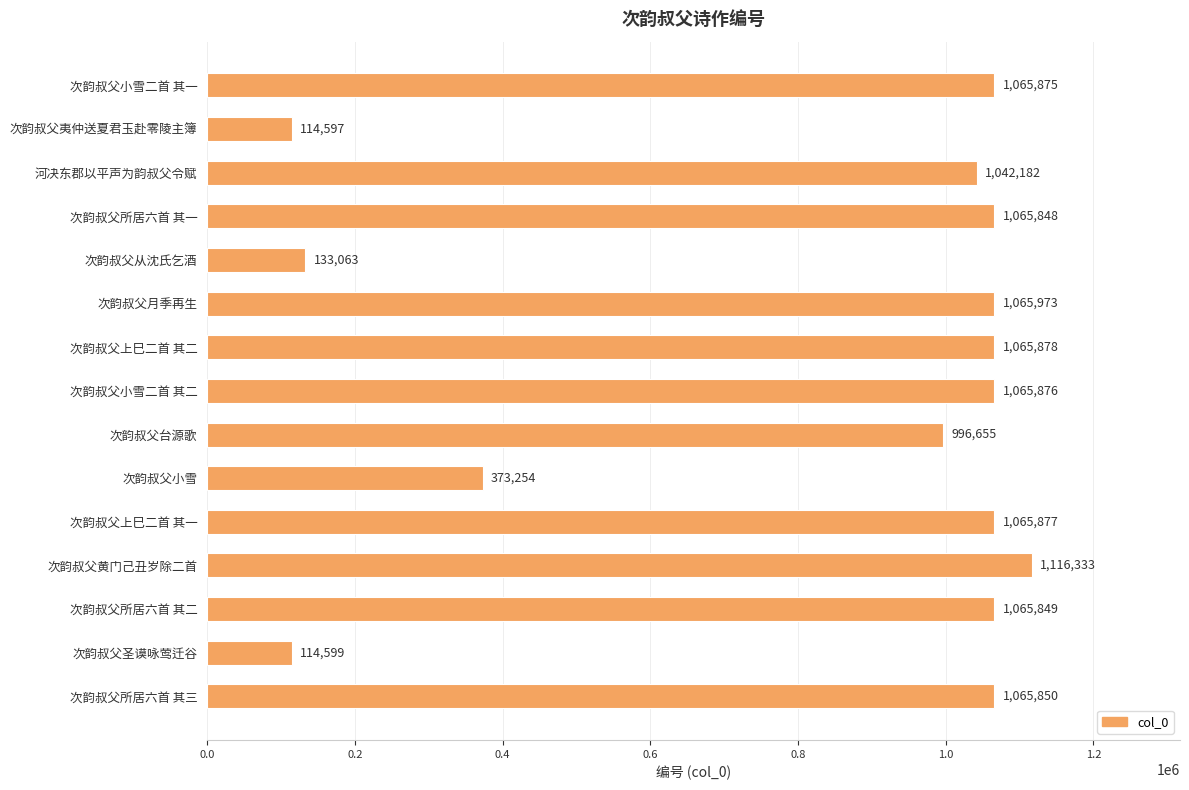

Rank the categories by value from highest to lowest.

次韵叔父黄门己丑岁除二首, 次韵叔父月季再生, 次韵叔父上巳二首 其二, 次韵叔父上巳二首 其一, 次韵叔父小雪二首 其二, 次韵叔父小雪二首 其一, 次韵叔父所居六首 其三, 次韵叔父所居六首 其二, 次韵叔父所居六首 其一, 河决东郡以平声为韵叔父令赋, 次韵叔父台源歌, 次韵叔父小雪, 次韵叔父从沈氏乞酒, 次韵叔父圣谟咏莺迁谷, 次韵叔父夷仲送夏君玉赴零陵主簿